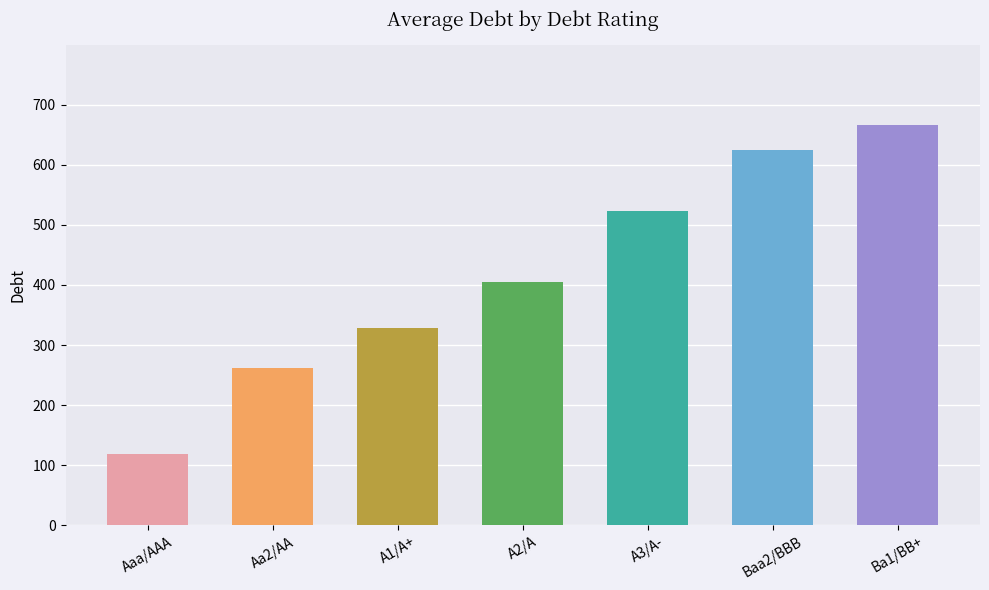

What is the change in value from A1/A+ to A2/A?

+75.8